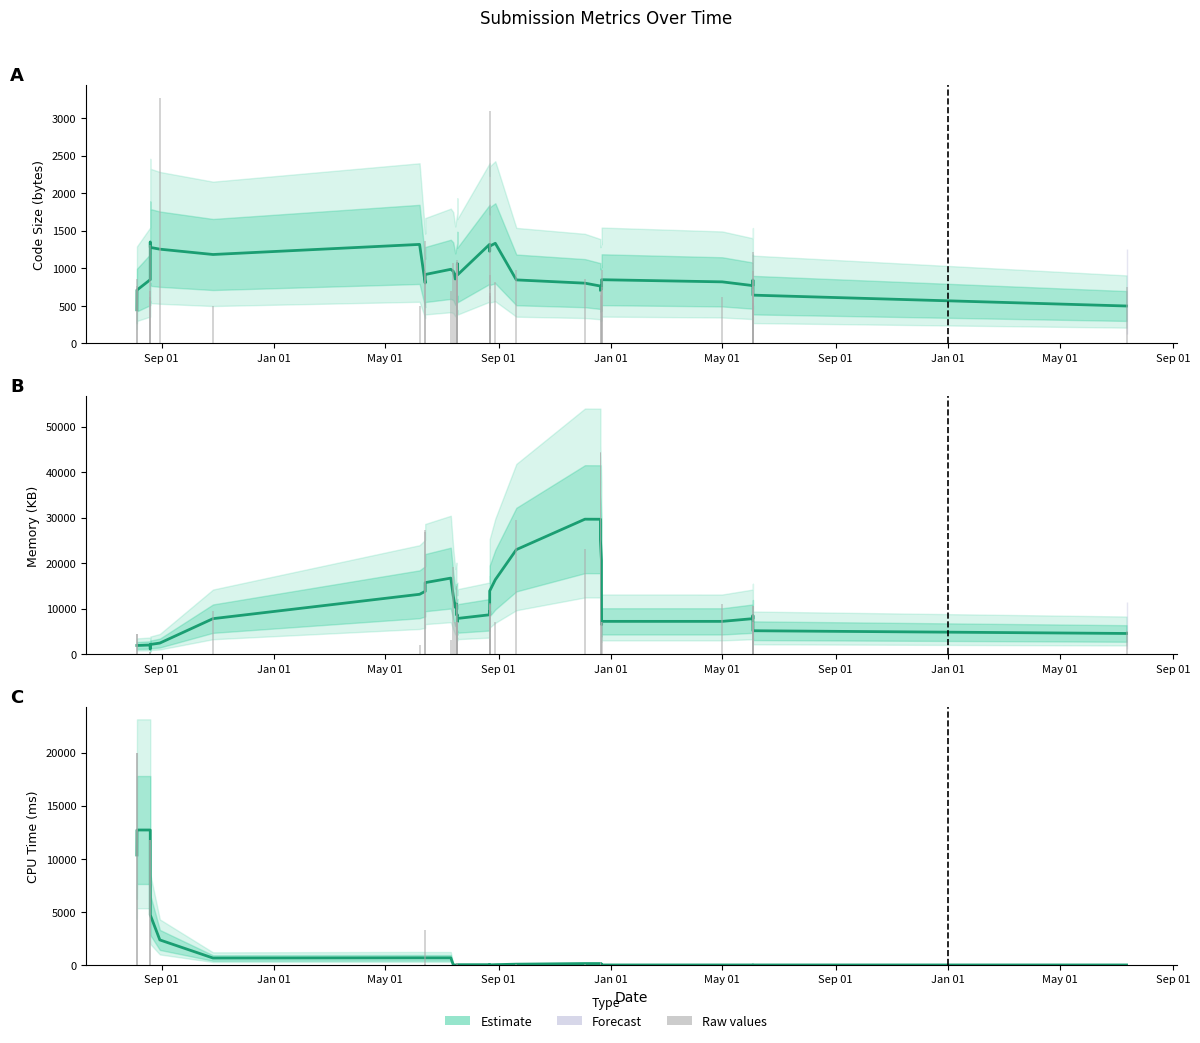

How many data points in Raw values are above 0?

15